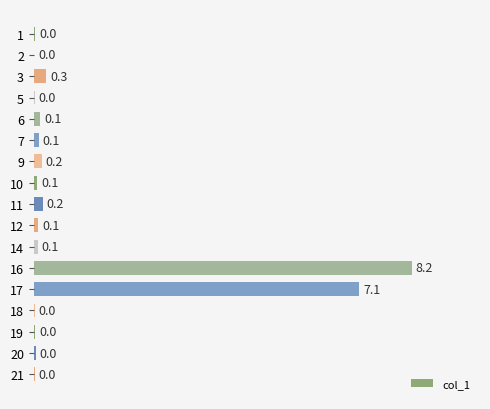

Which category has the highest value across all series?

16